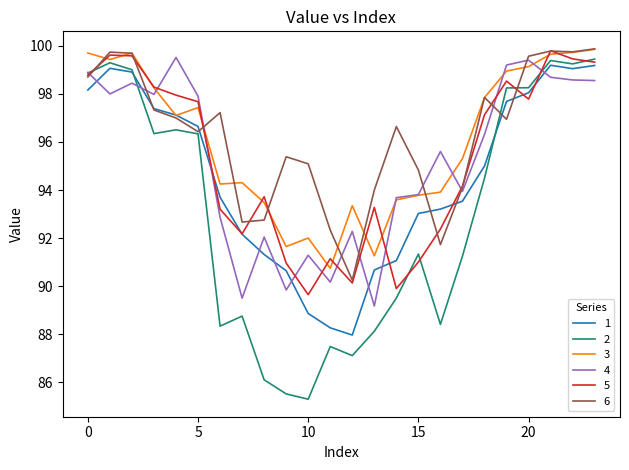

How many distinct data groups are displayed?

6